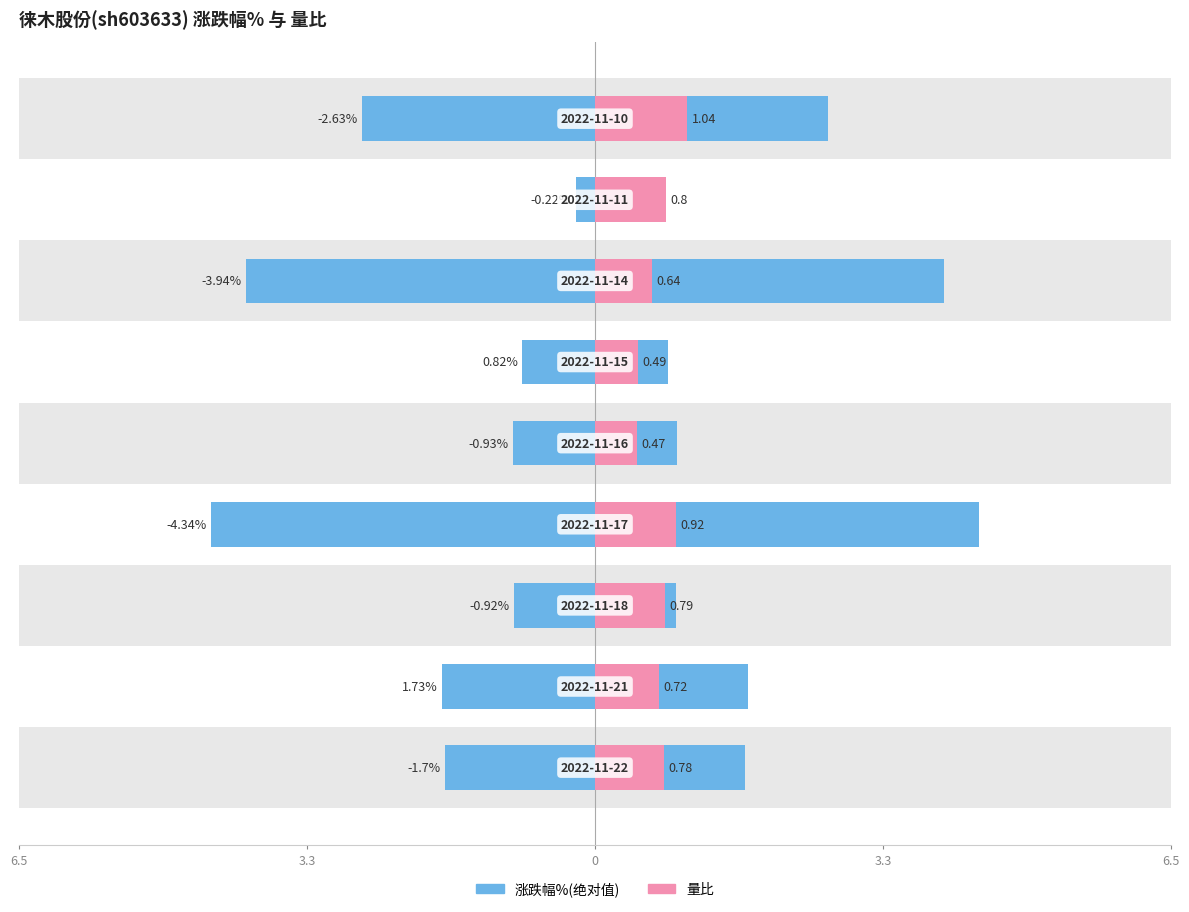

What is the greatest value displayed?

4.3